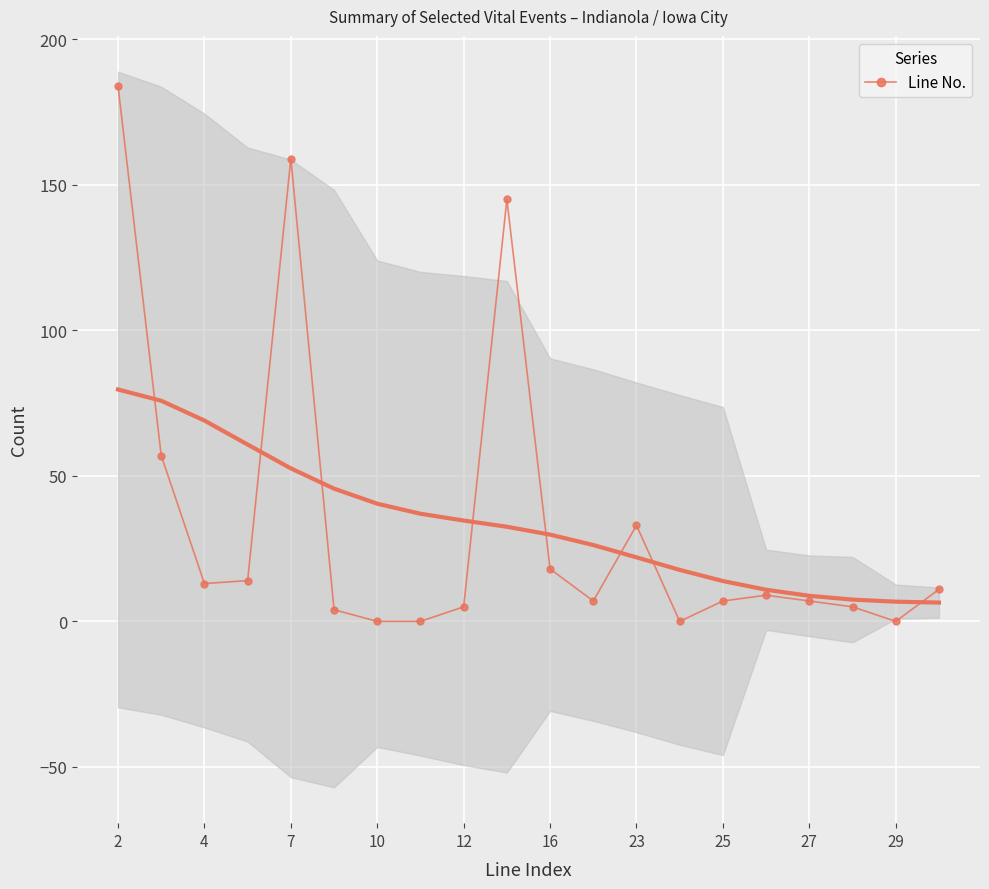

Reading right to left, extract all data points from this chart.

11	0	5	7	9	7	0	33	7	18	145	5	0	0	4	159	14	13	57	184